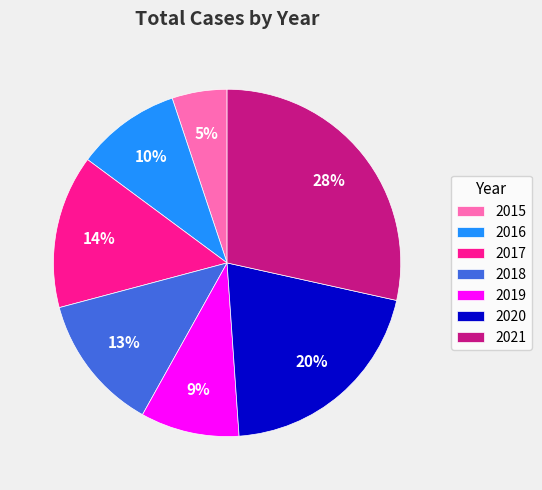

To the nearest percent, what is the difference between the largest and smallest slice percentages?

23%